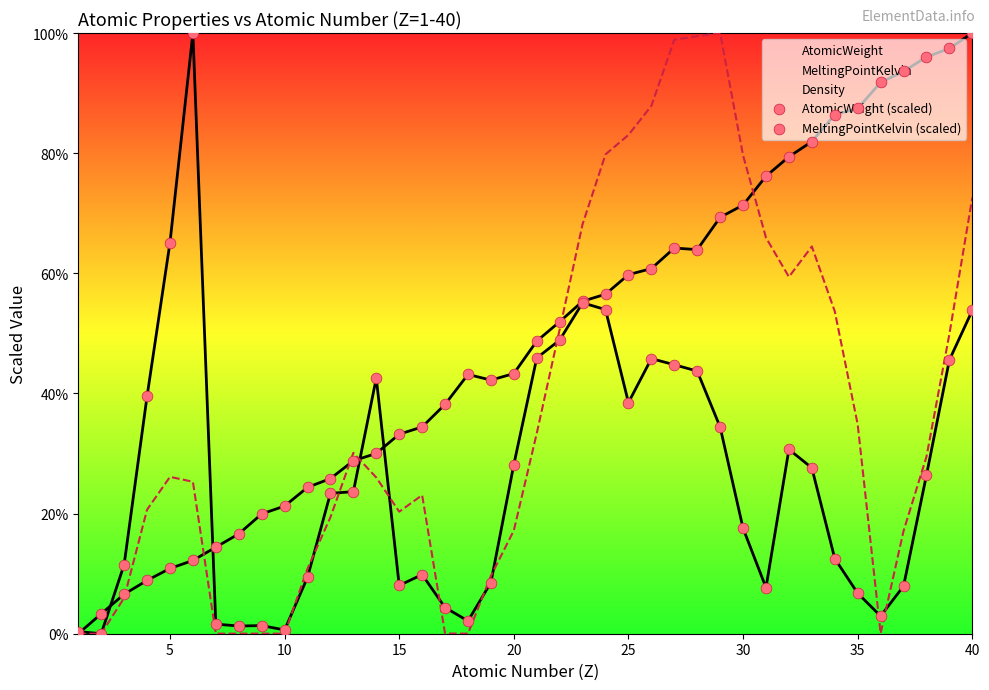

Which series has the widest spread of Y values?

AtomicWeight (scaled)